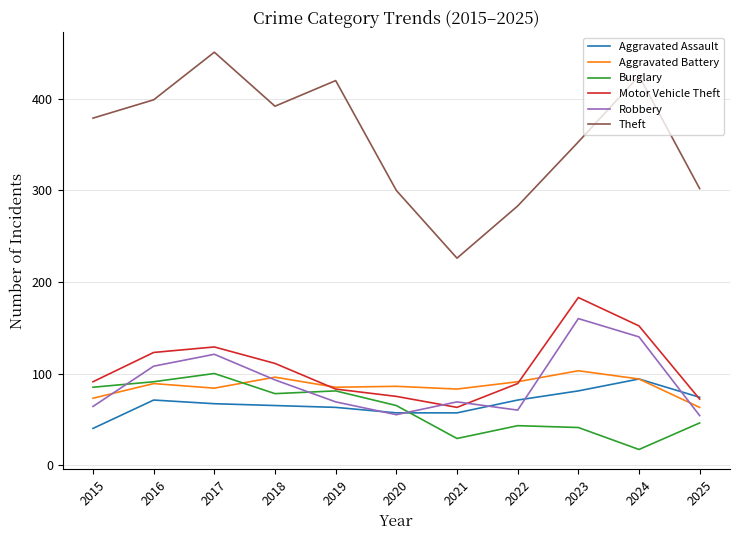

Which category has the lowest value in the Aggravated Assault series?

2015